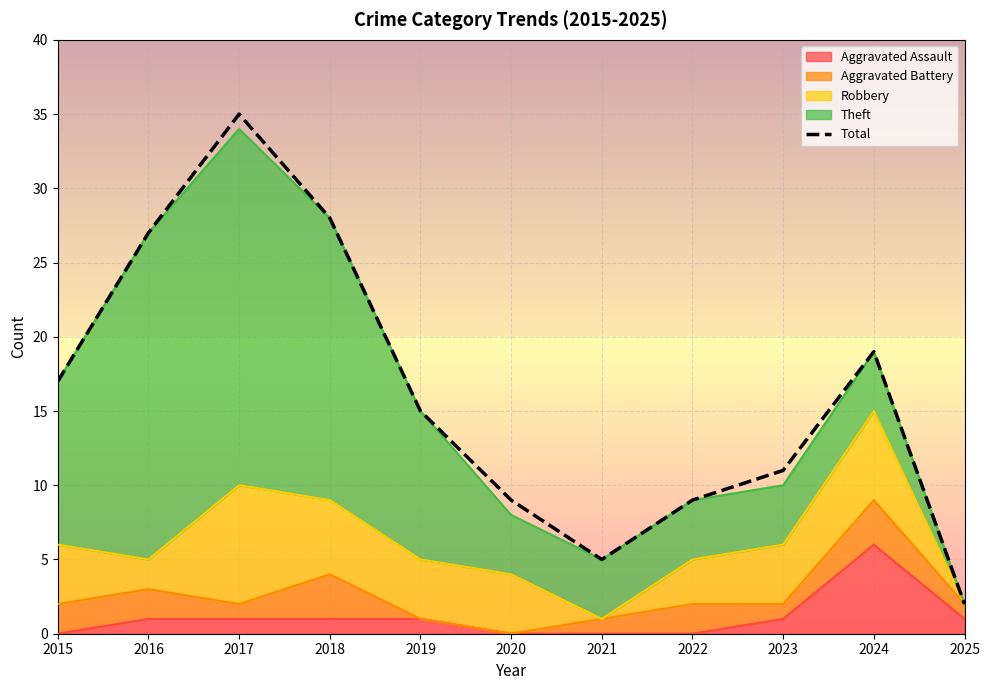

Count the number of categories in the chart.

11